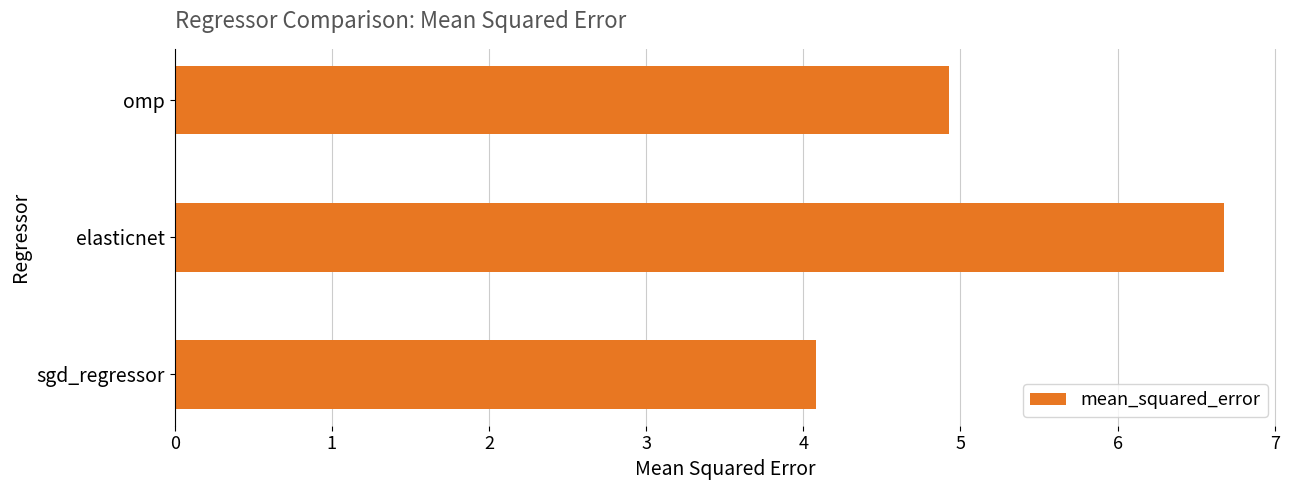

What is the minimum value shown in the chart?

4.1